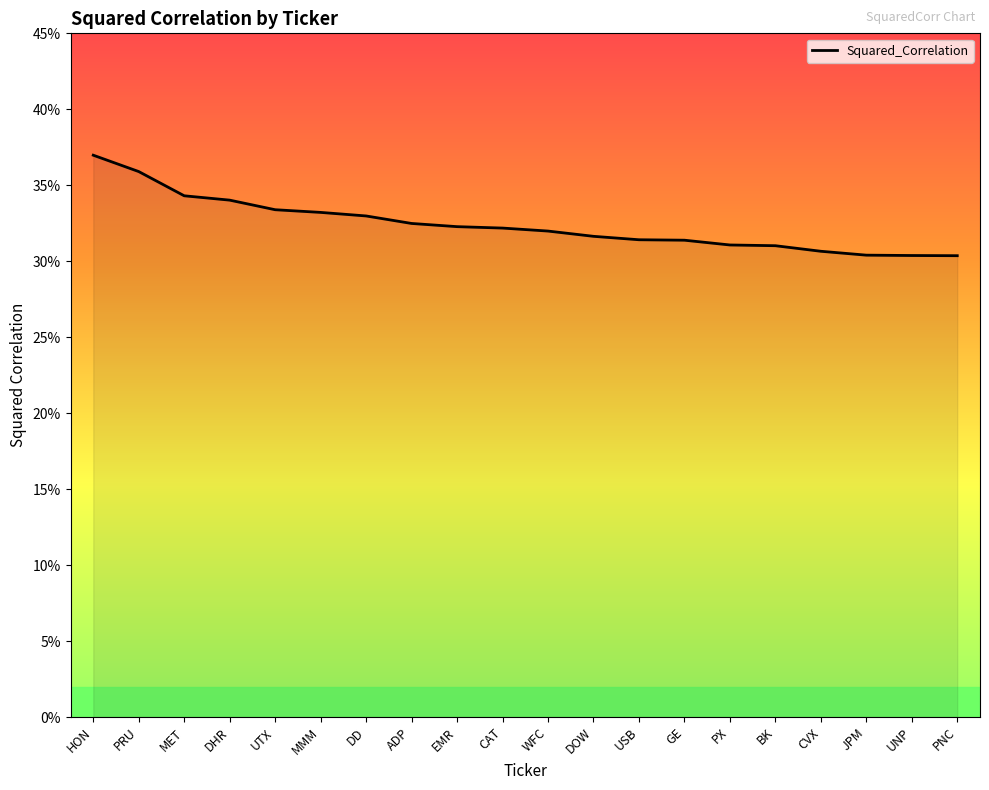

Reading left to right, transcribe all the data shown in this chart.

0.4	0.4	0.3	0.3	0.3	0.3	0.3	0.3	0.3	0.3	0.3	0.3	0.3	0.3	0.3	0.3	0.3	0.3	0.3	0.3